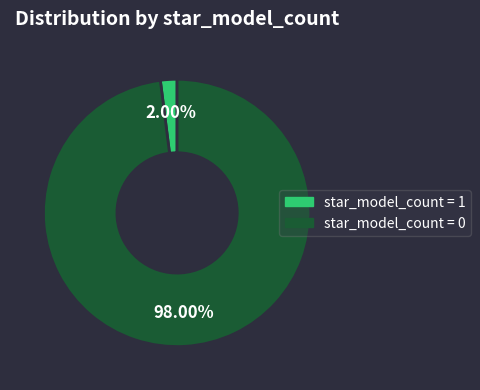

Count the number of slices in the pie.

2